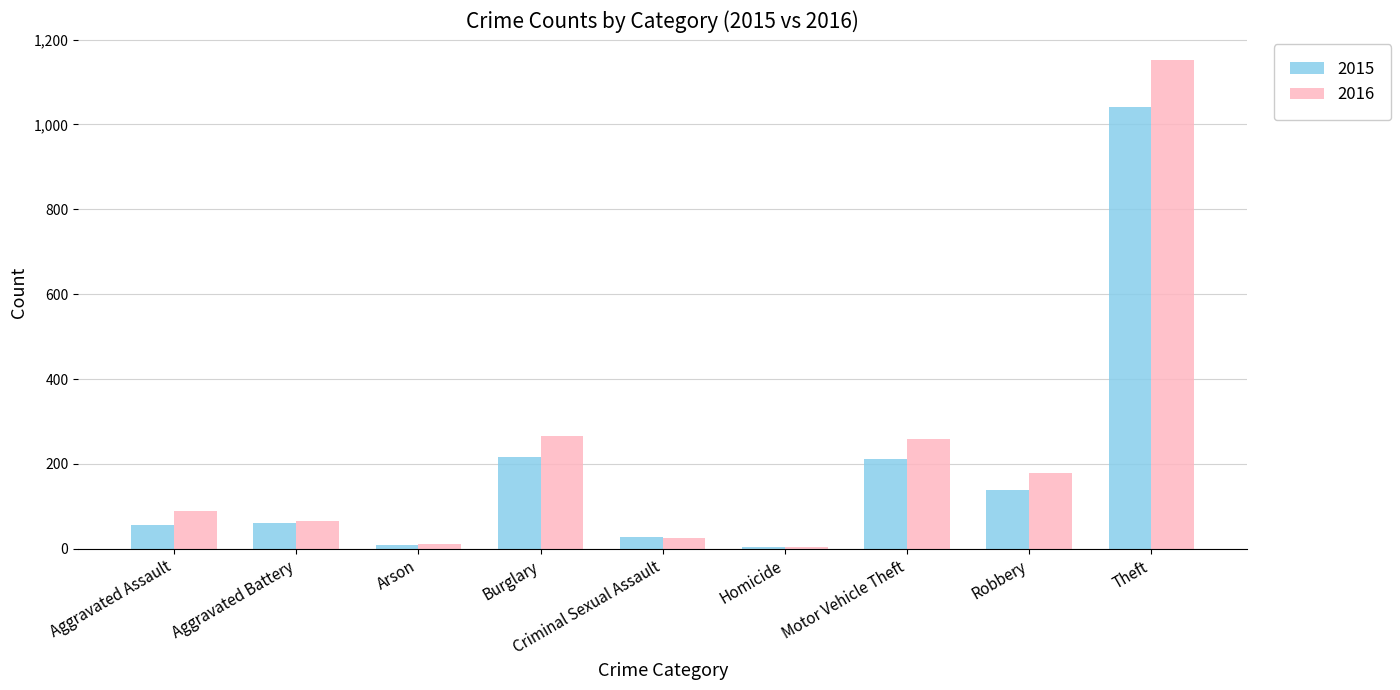

The 2015 series shows 1041 at Theft. True or false?

True